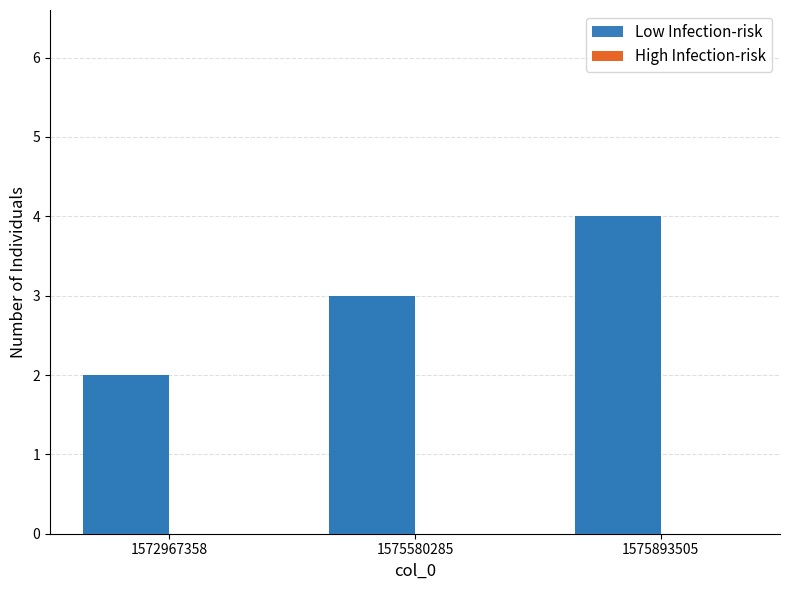

The Low Infection-risk series shows 4 at 1575893505. True or false?

True